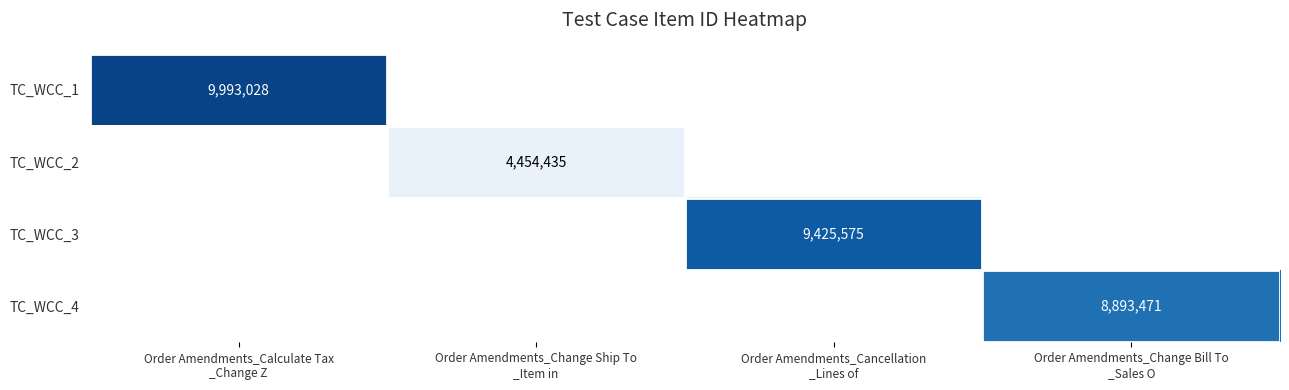

How many values in TC_WCC_2 are above zero?

1